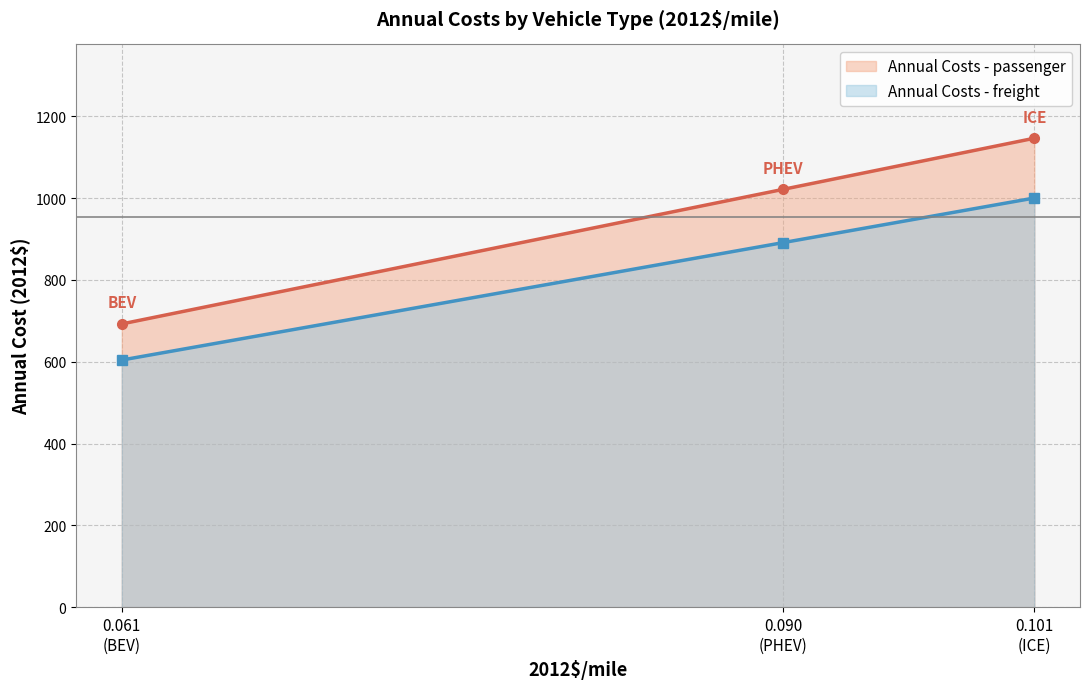

What is the total value across all series at BEV?

1296.7